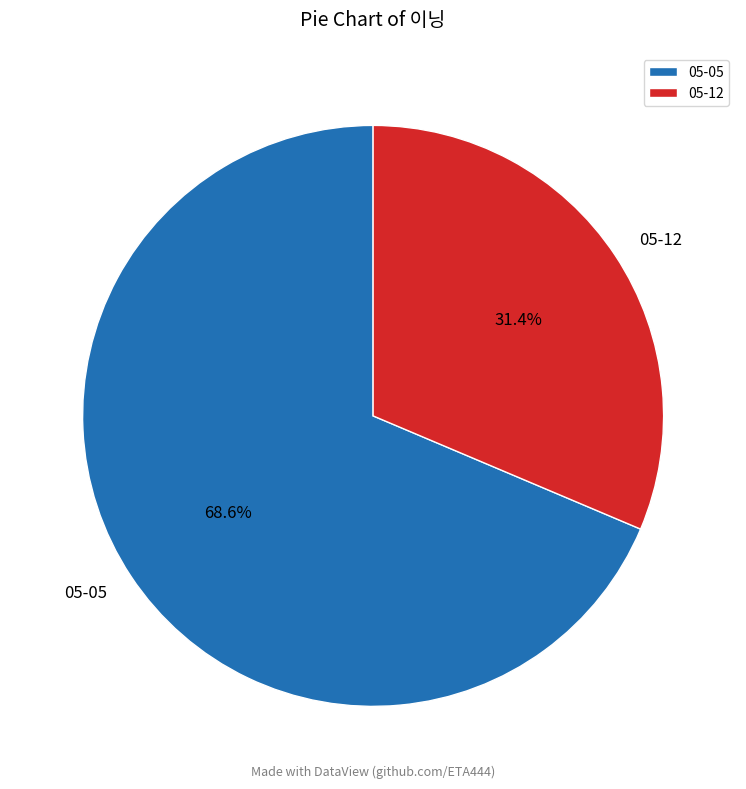

Count the number of slices in the pie.

2